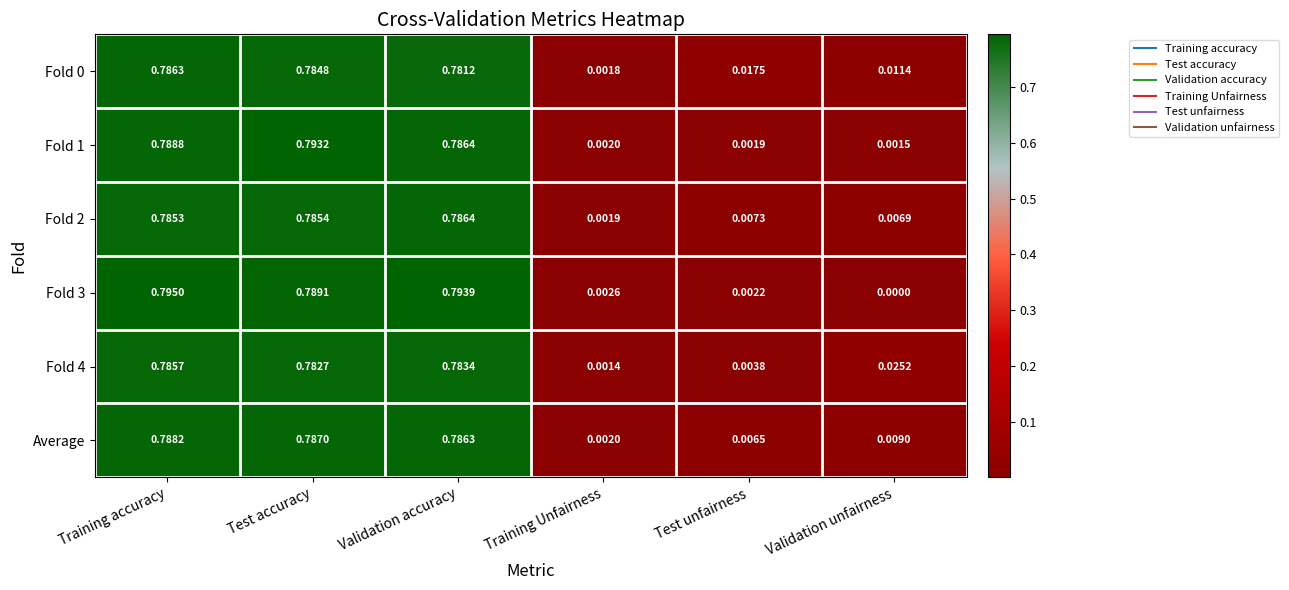

At which category does the chart reach its minimum across all series?

Validation unfairness